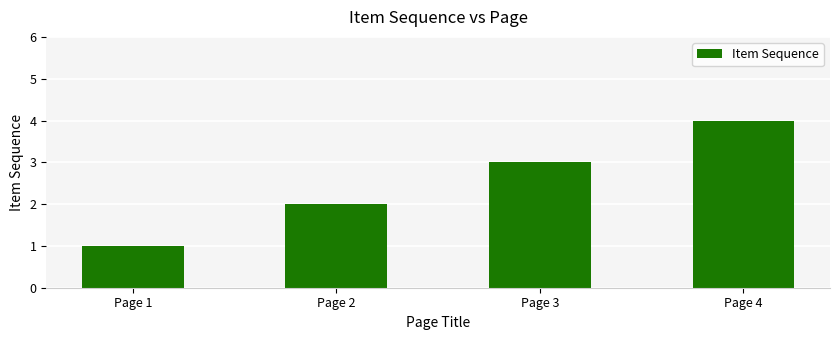

What is the maximum value shown in the chart?

4